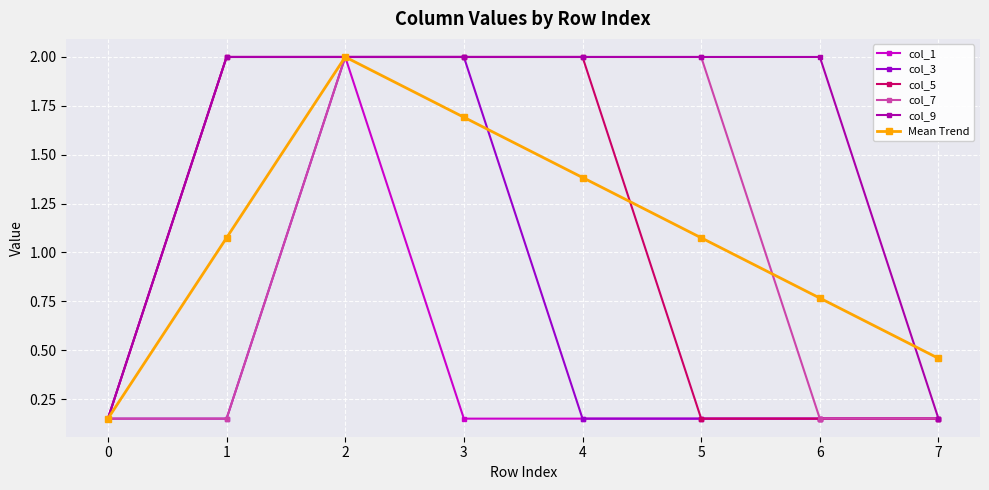

Is it true that col_3 equals 0.2 at 5?

False